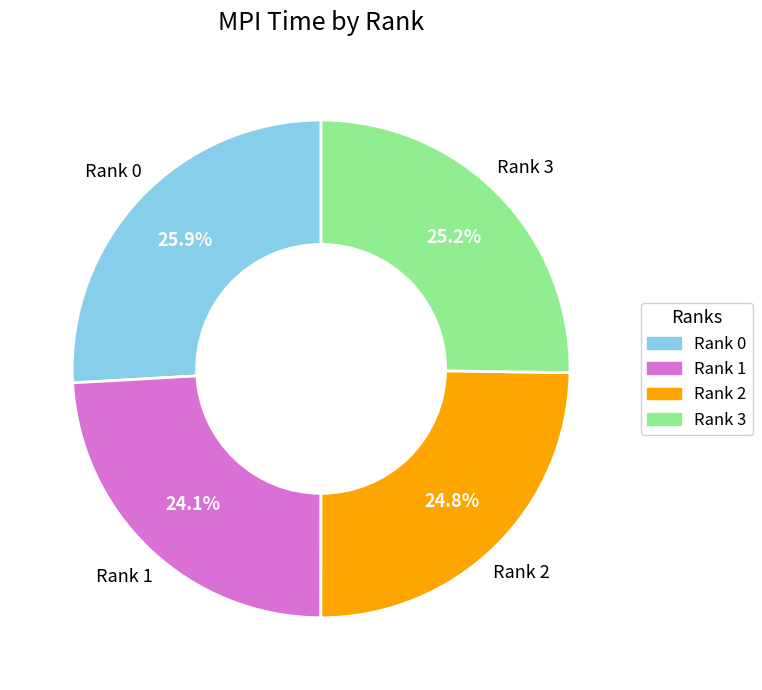

Is there a majority slice in this chart?

No